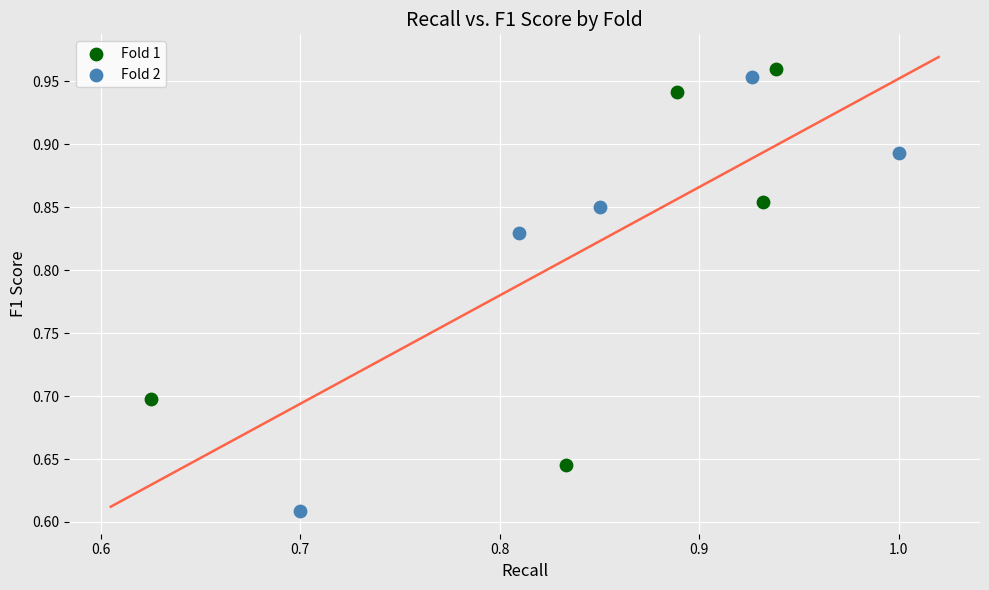

Which series reaches the minimum Y coordinate?

Fold 2